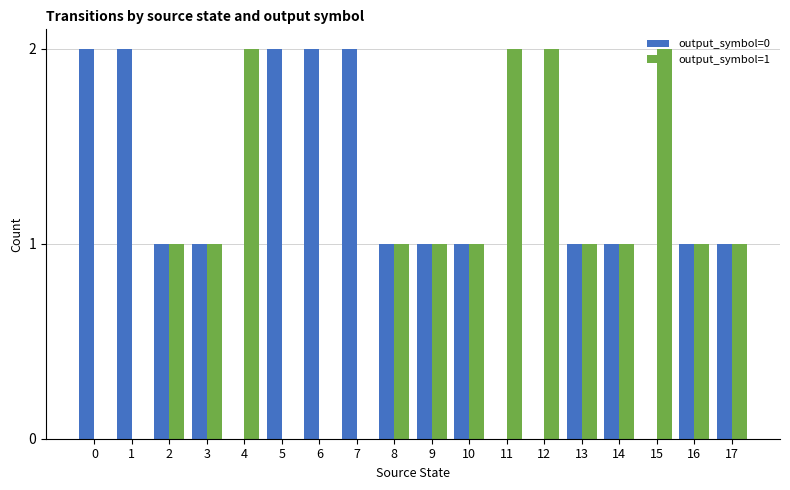

Does the chart contain stacked bars?

No